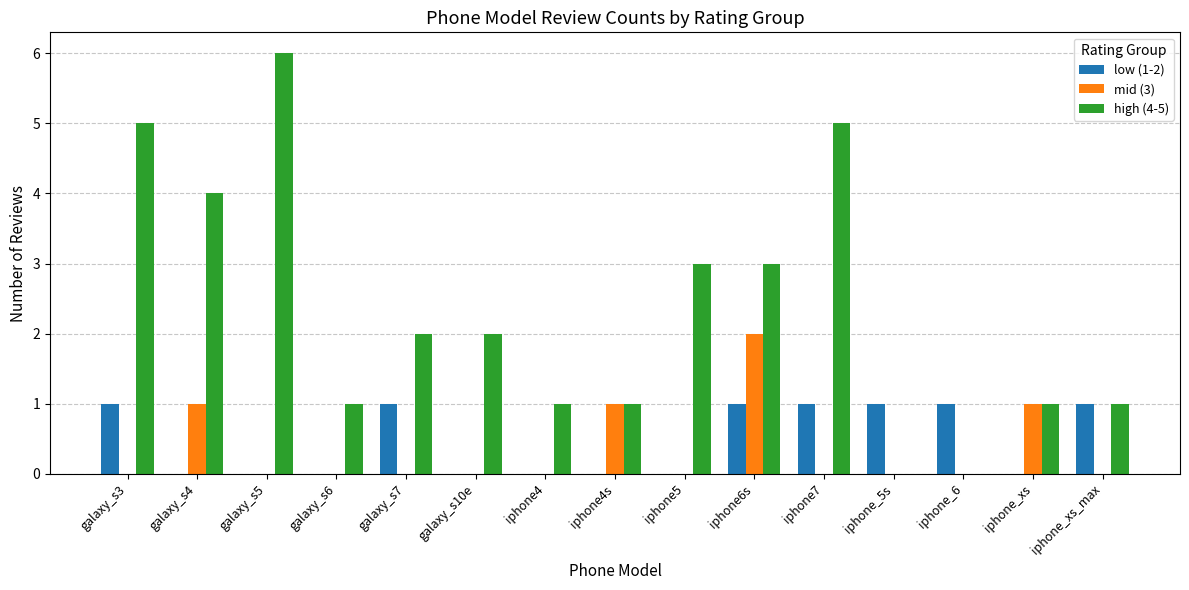

Between iphone7 and iphone_6, which series saw the biggest shift?

high (4-5)